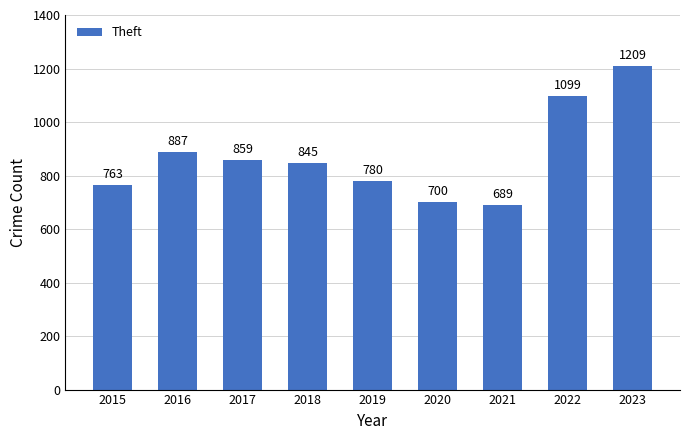

Read the value at 2015, to the nearest 10.

760